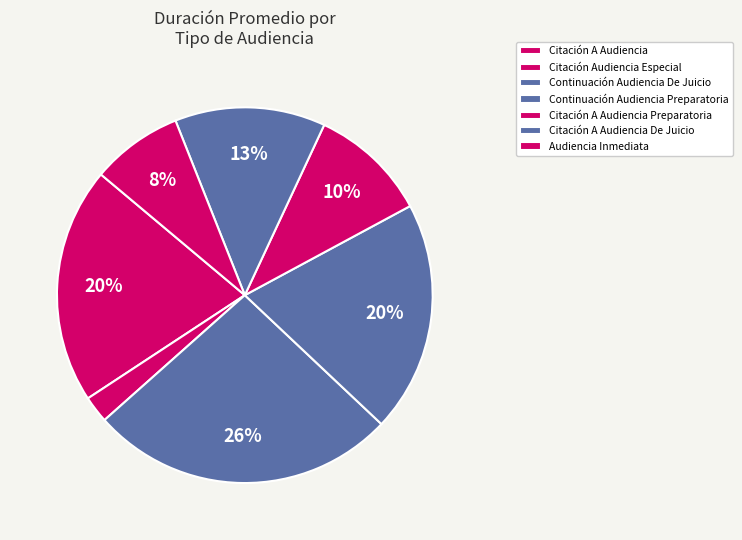

Count the number of slices in the pie.

7